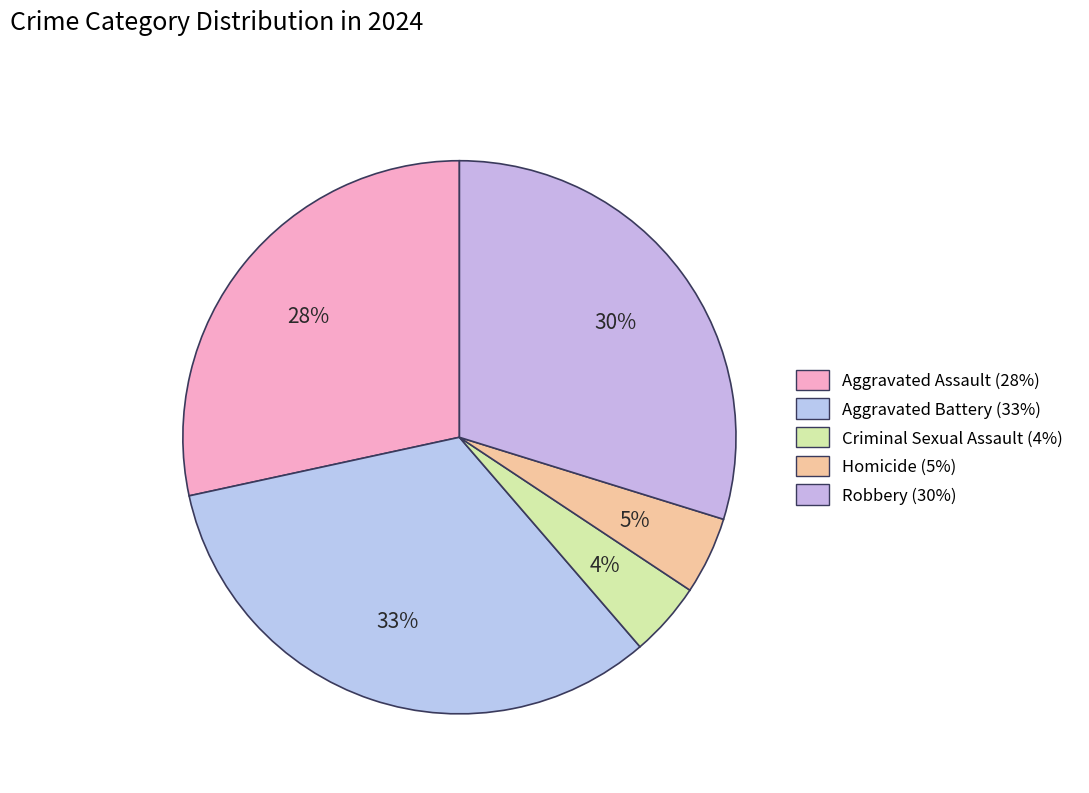

Is it true that Robbery is 30% of the pie?

True